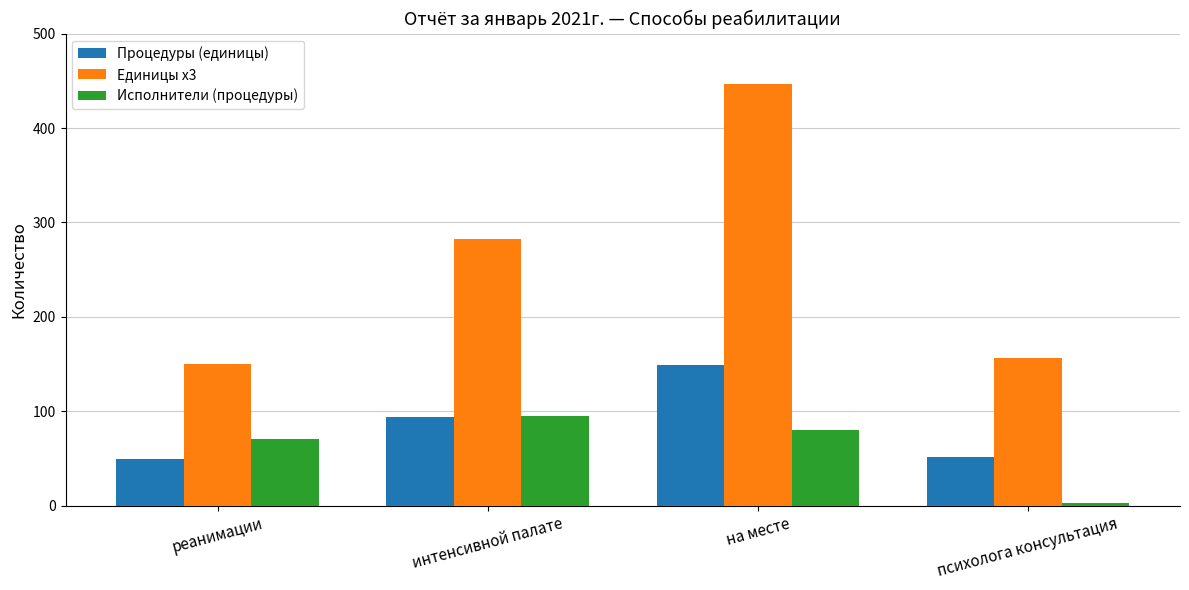

What is the total value across all series at реанимации?

271